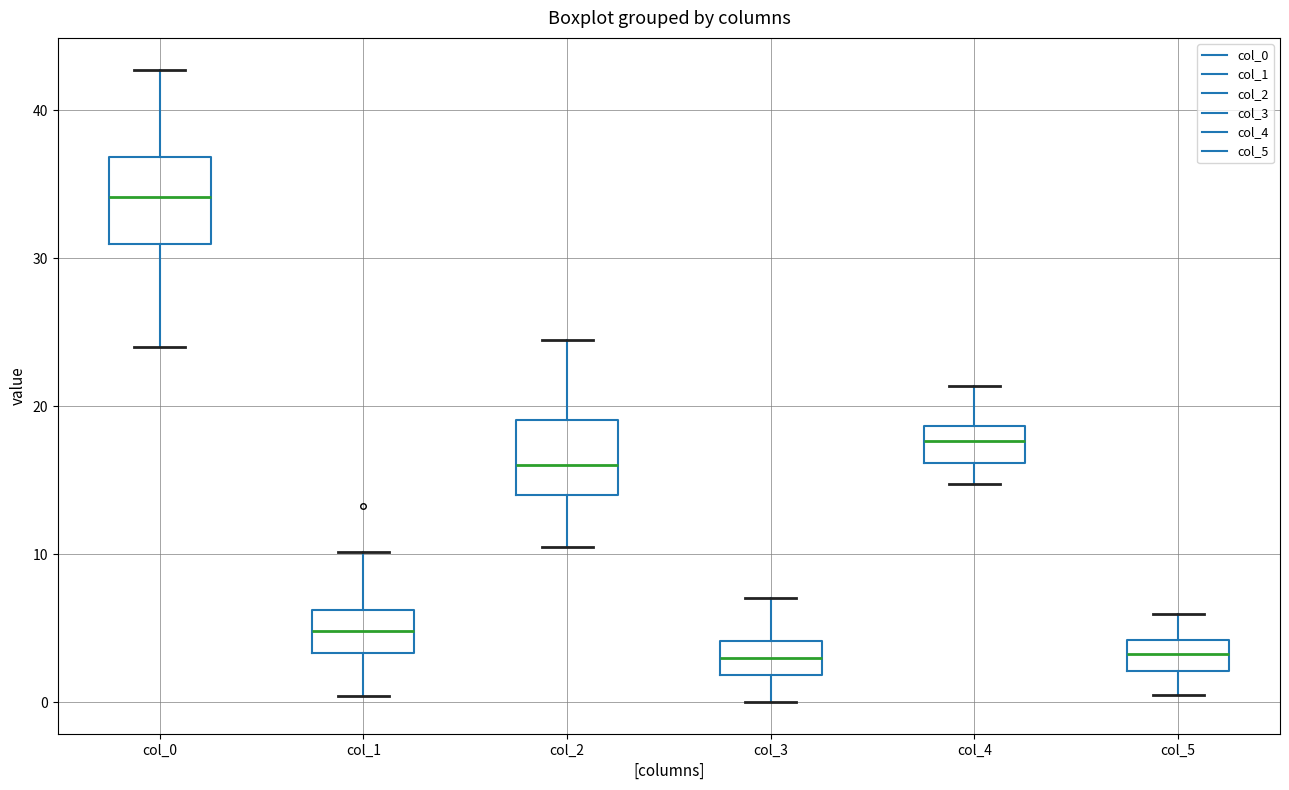

Reading left to right, read every box against the y-axis: the position of its median line, the range the box covers, and the ends of its whiskers. The values are not printed on the chart, so give them approximately, as read against the axis.

col_0: median 34, box 31 to 37, whiskers 24 to 43
col_1: median 5, box 3 to 6, whiskers 0 to 10
col_2: median 16, box 14 to 19, whiskers 11 to 25
col_3: median 3, box 2 to 4, whiskers 0 to 7
col_4: median 18, box 16 to 19, whiskers 15 to 21
col_5: median 3, box 2 to 4, whiskers 0 to 6